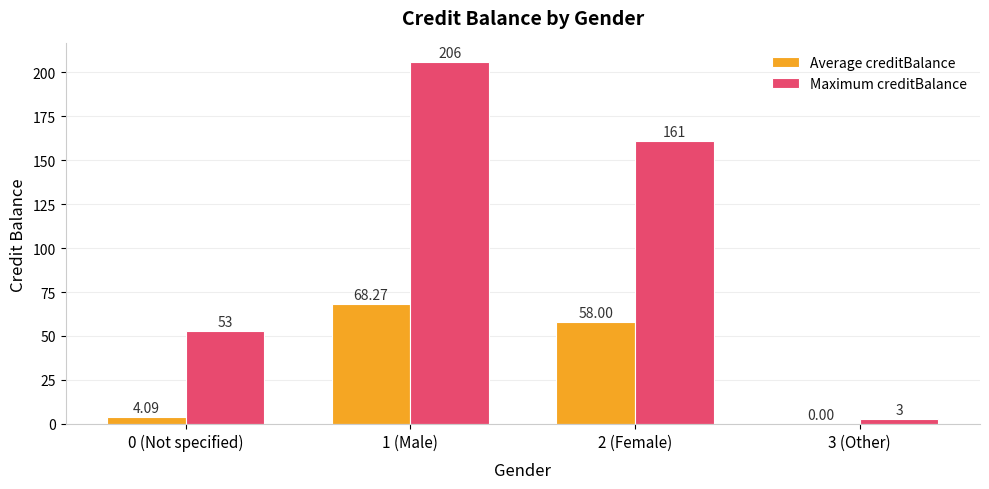

What is the sum of the Maximum creditBalance values at 0 (Not specified) and 1 (Male)?

259.0